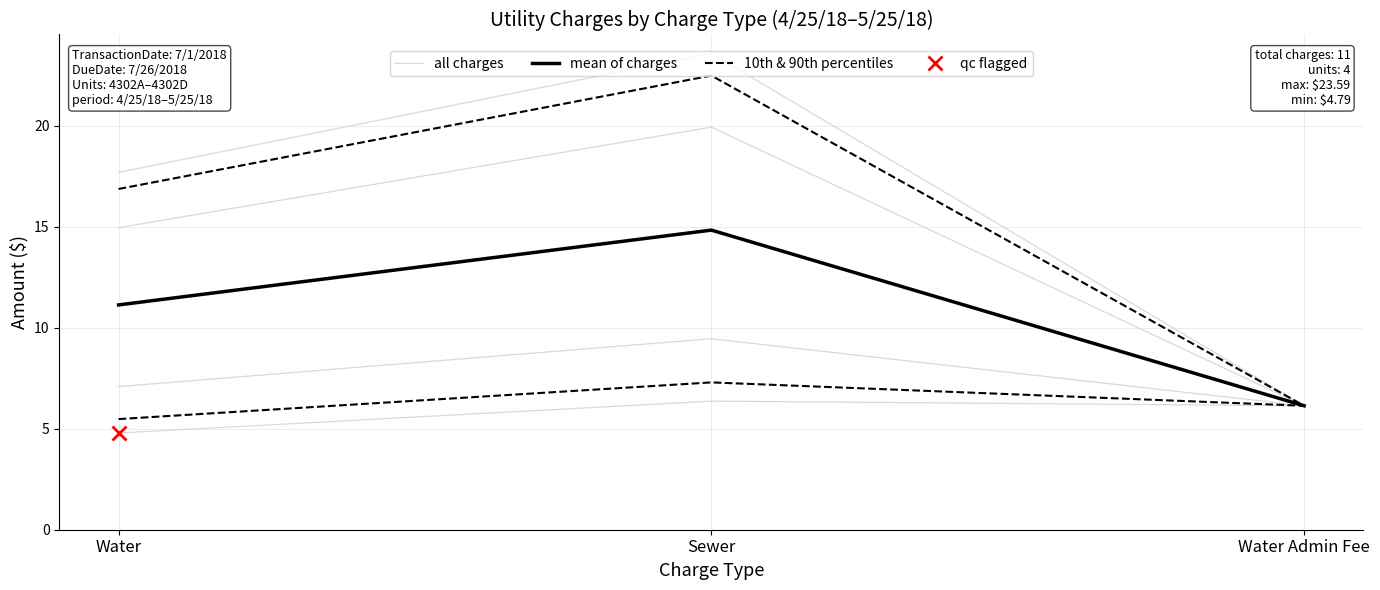

At which category is the sum across all series the highest?

Sewer